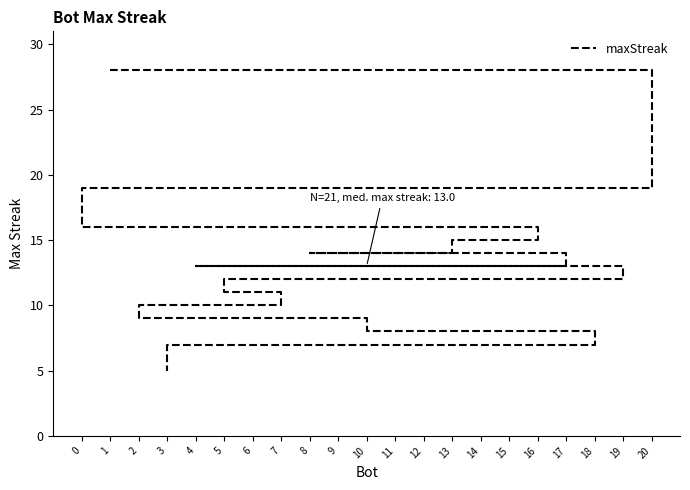

List the labels in order of value, largest first.

1, 20, 9, 0, 16, 14, 13, 8, 17, 12, 11, 6, 4, 19, 5, 7, 2, 10, 18, 15, 3